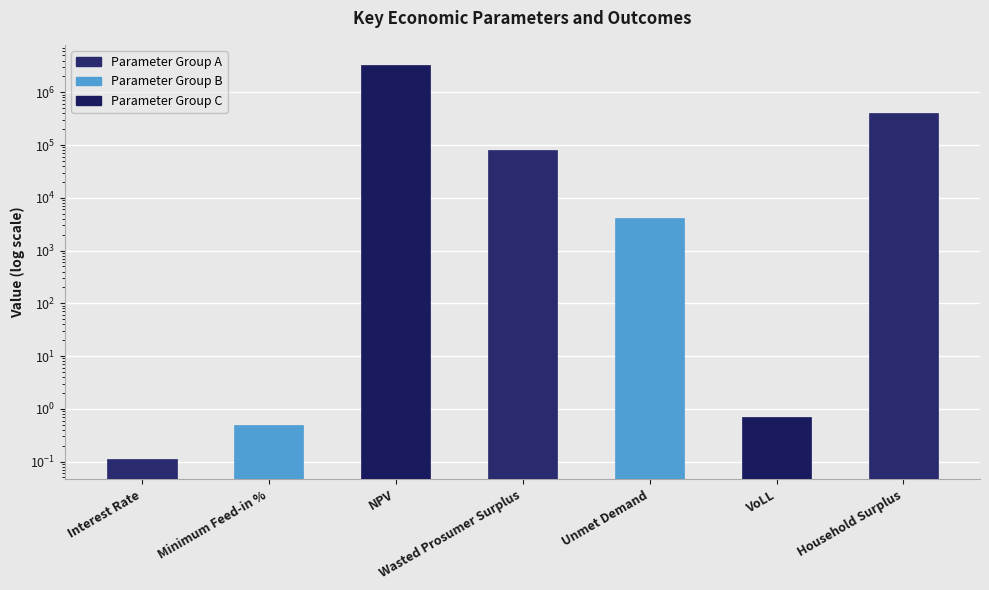

What is the maximum value shown in the chart?

3350138.0